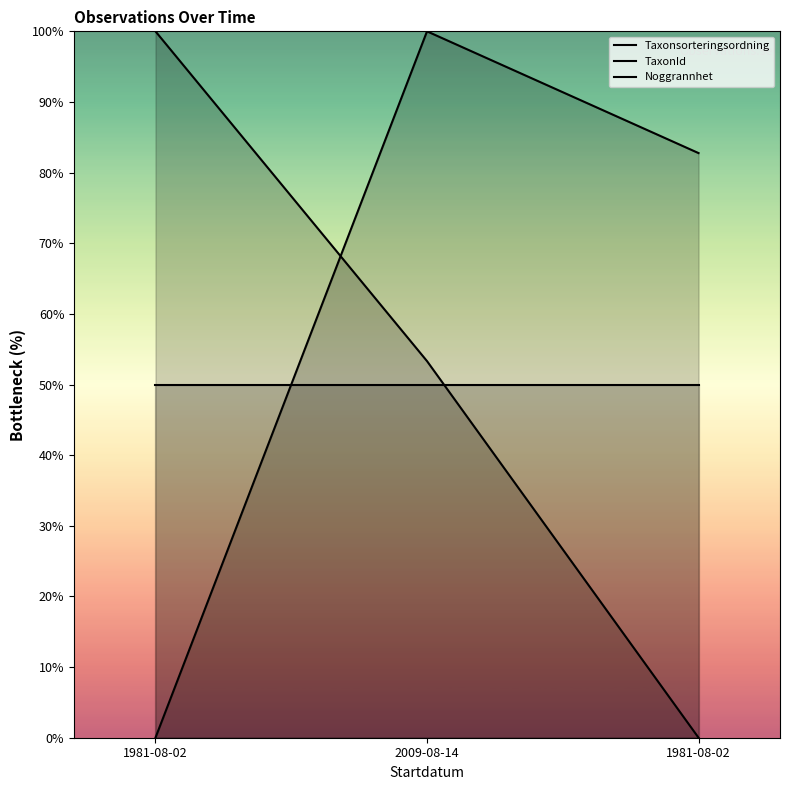

How many TaxonId values are between 0 and 100?

3